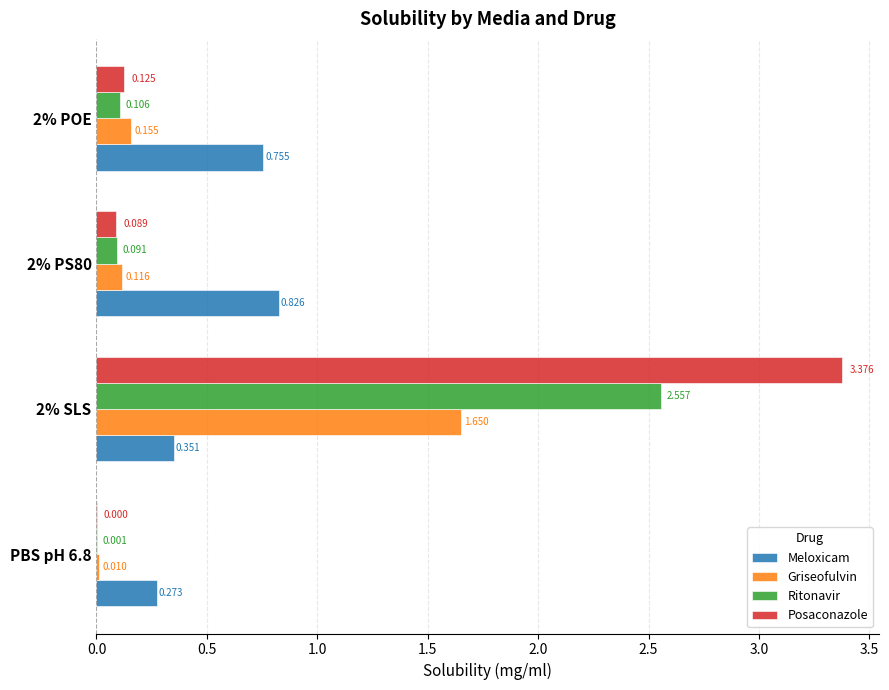

Which series has the widest spread of values?

Posaconazole